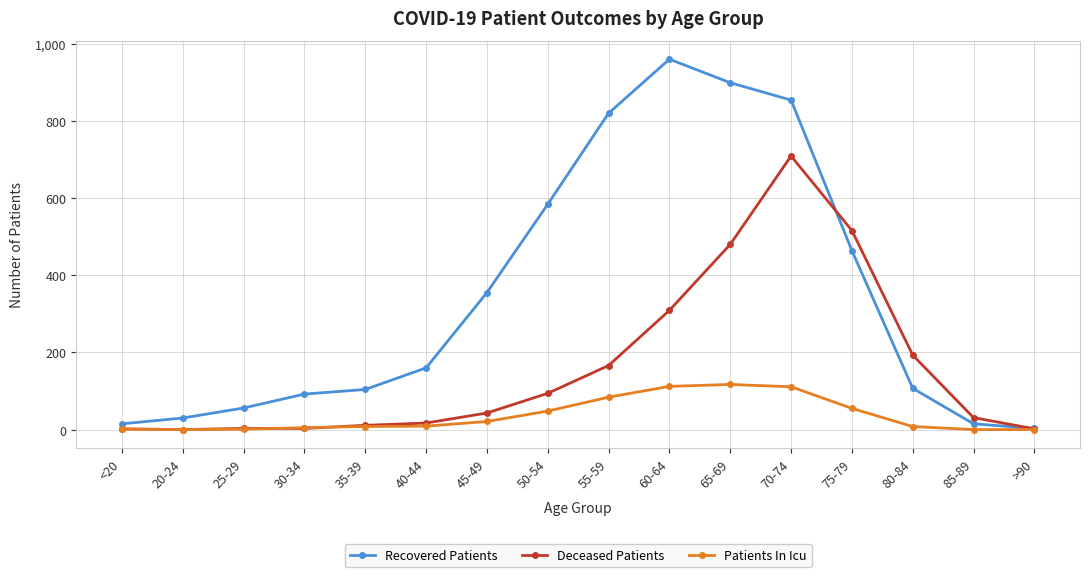

The value of Recovered Patients at 75-79 is 699. True or false?

False